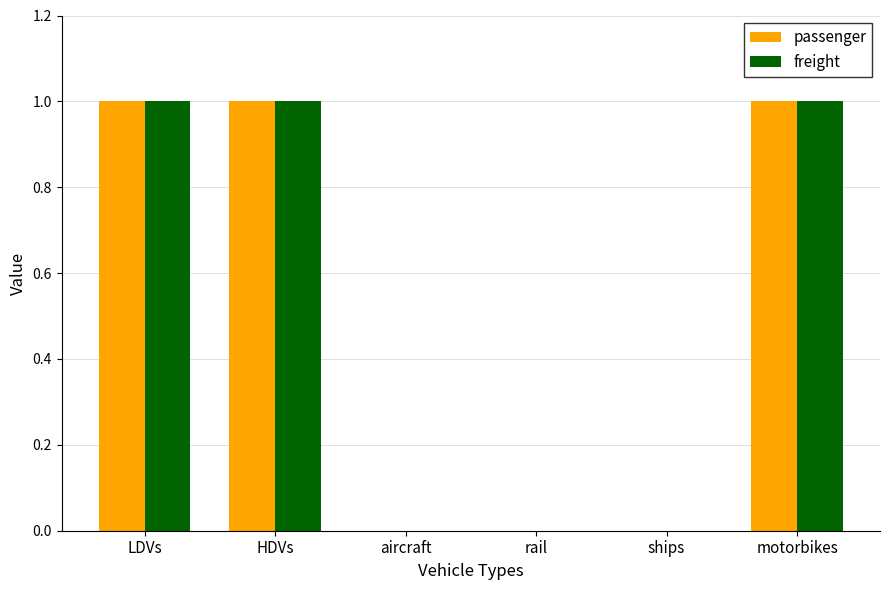

Is the value of passenger at HDVs greater than the value of freight at ships?

Yes